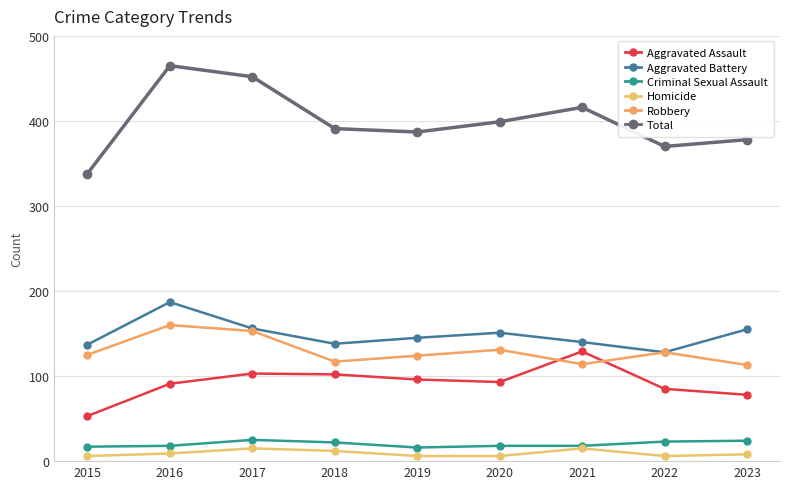

Where does the Robbery series first go above 125?

2016